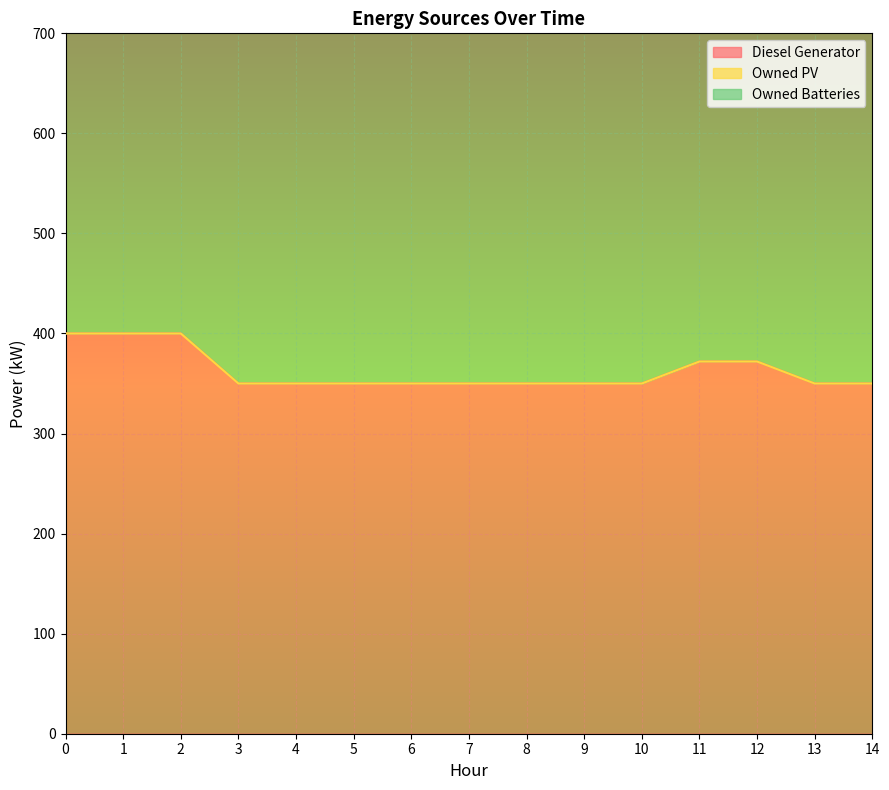

What is the minimum value for Diesel Generator?

350